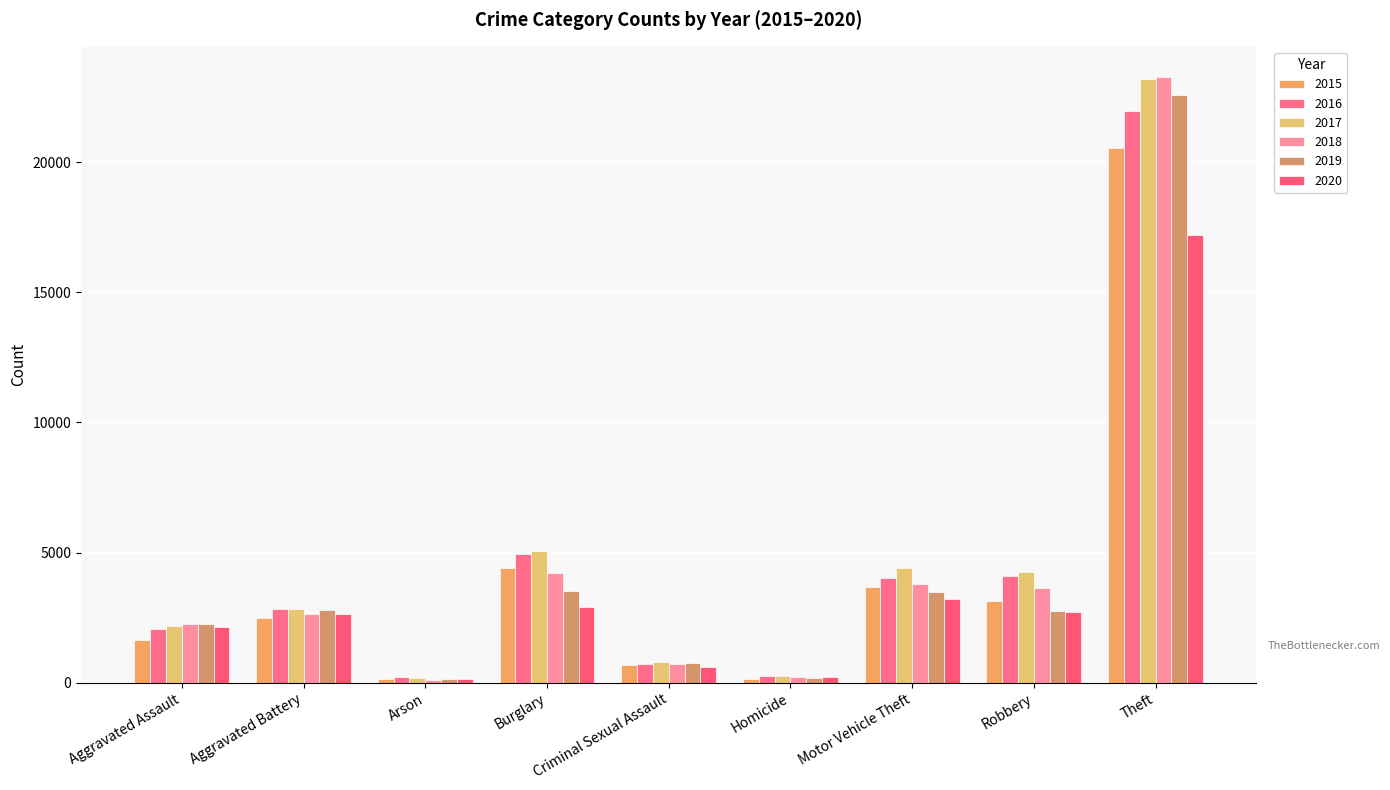

What is the label of the 8th bar from the right?

Aggravated Battery